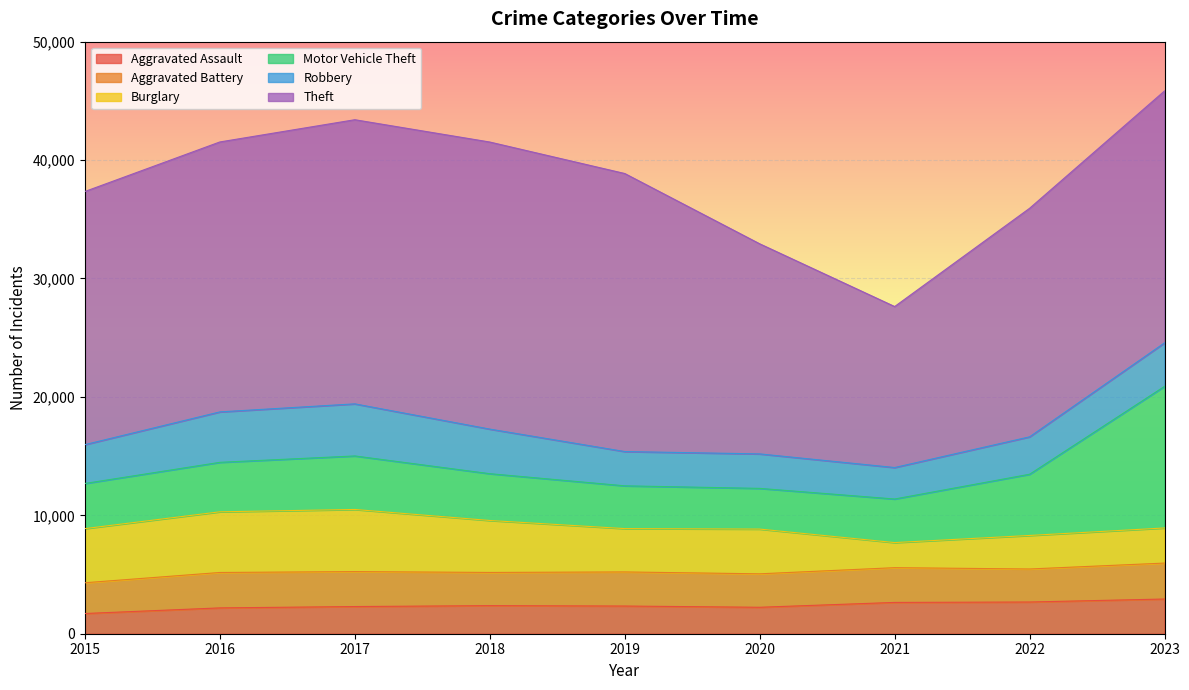

Which label corresponds to the largest value in the chart?

2018